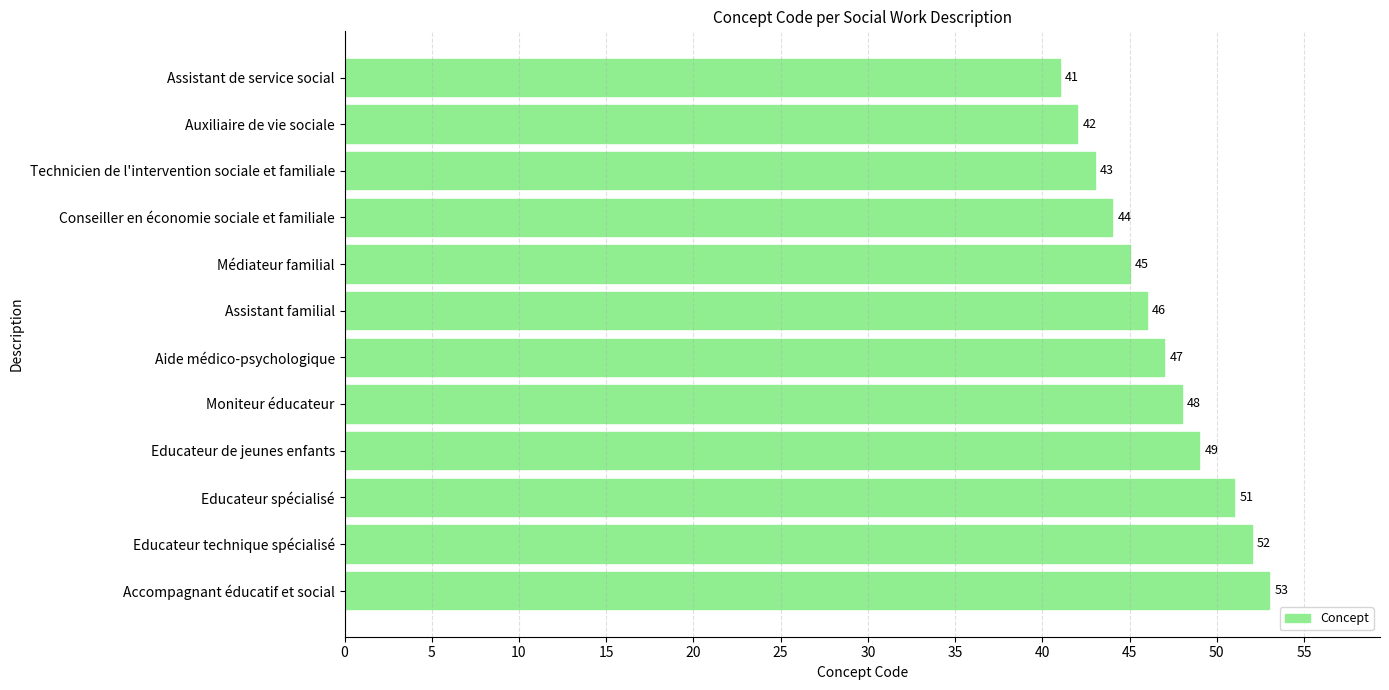

Approximately how many times larger is the value at Moniteur éducateur compared to Conseiller en économie sociale et familiale?

1.1